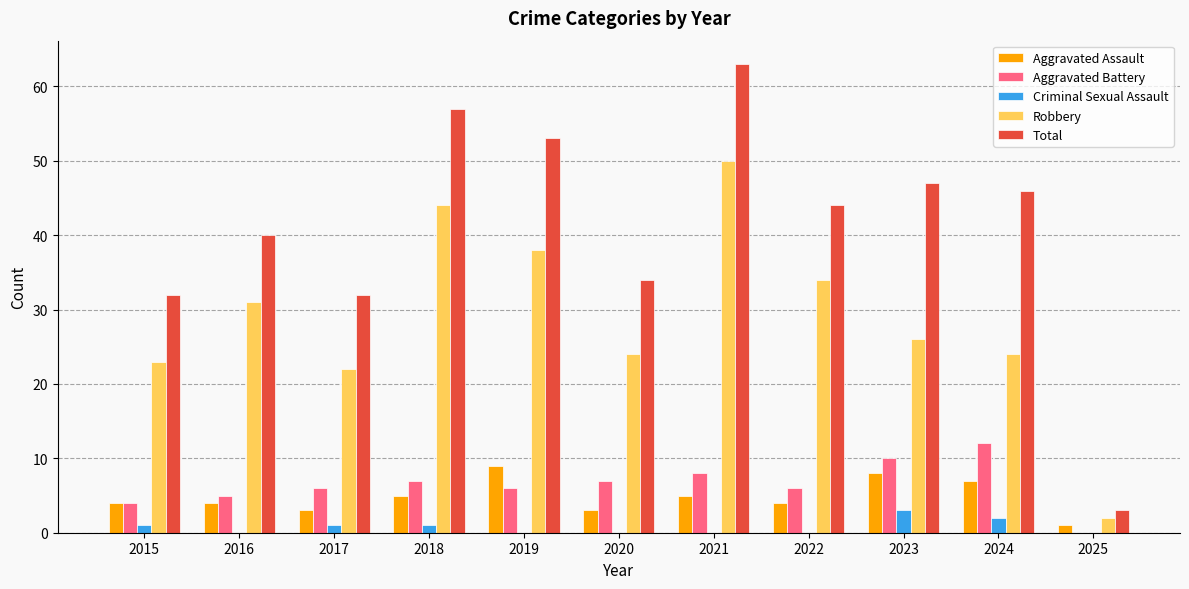

What is the difference between the Total values at 2023 and 2015?

15